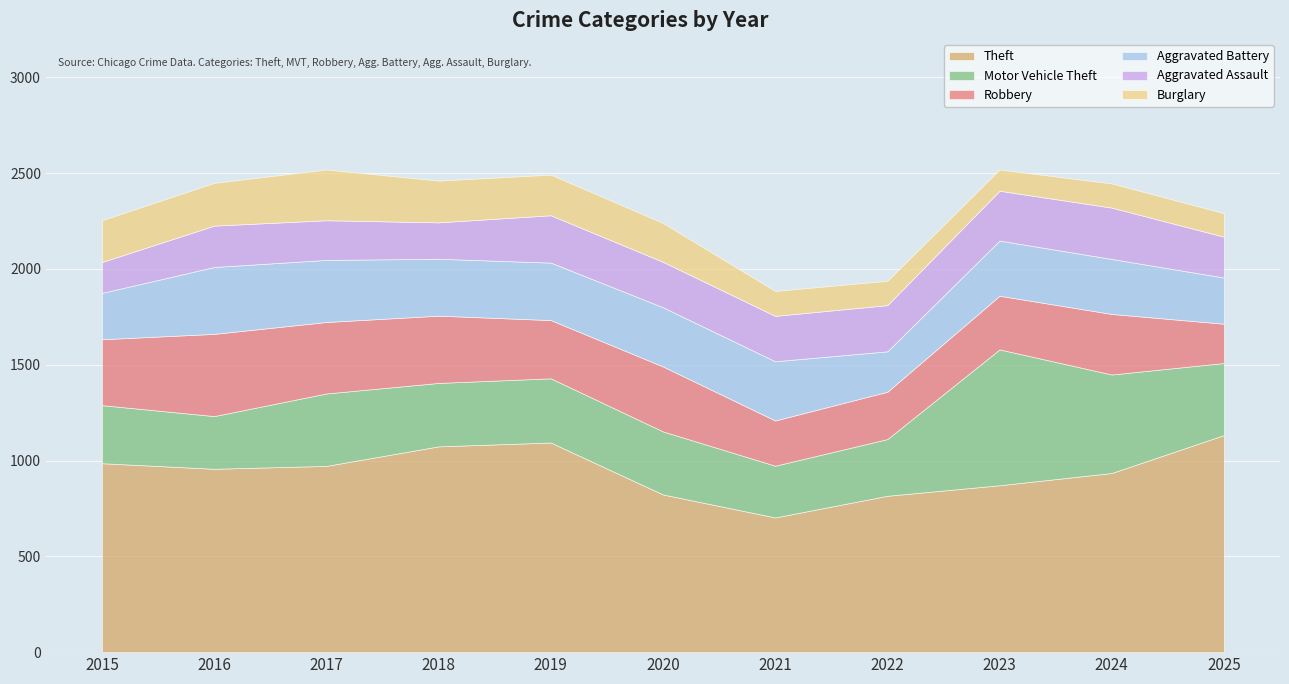

What is the value of the Robbery point at the 6th from the left?

339